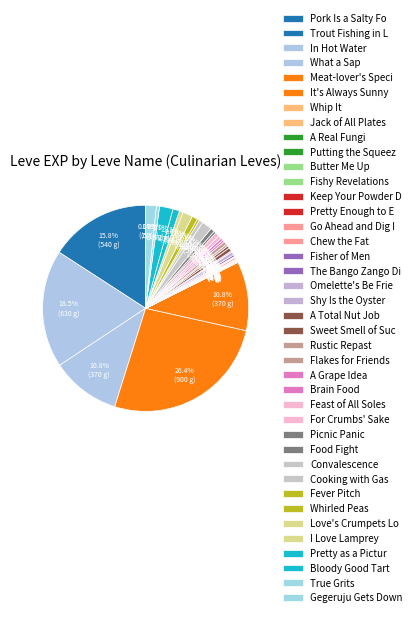

Is there any slice that represents more than half of the pie?

No